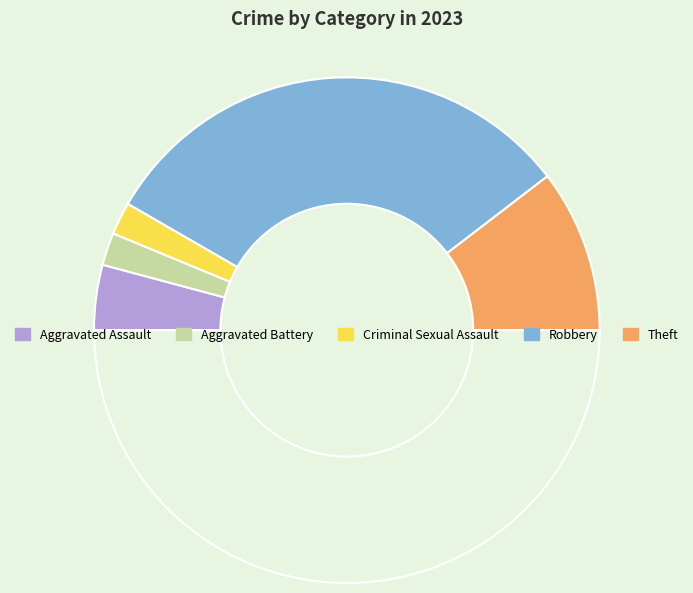

Count the number of slices in the pie.

6